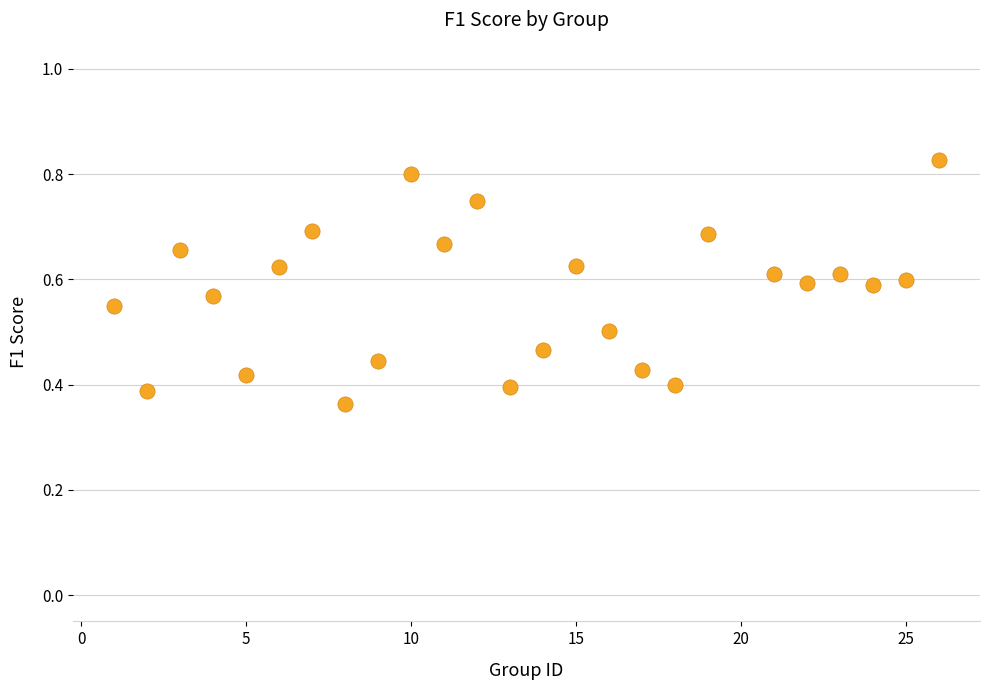

What is the range of X values (max minus min)?

25.0